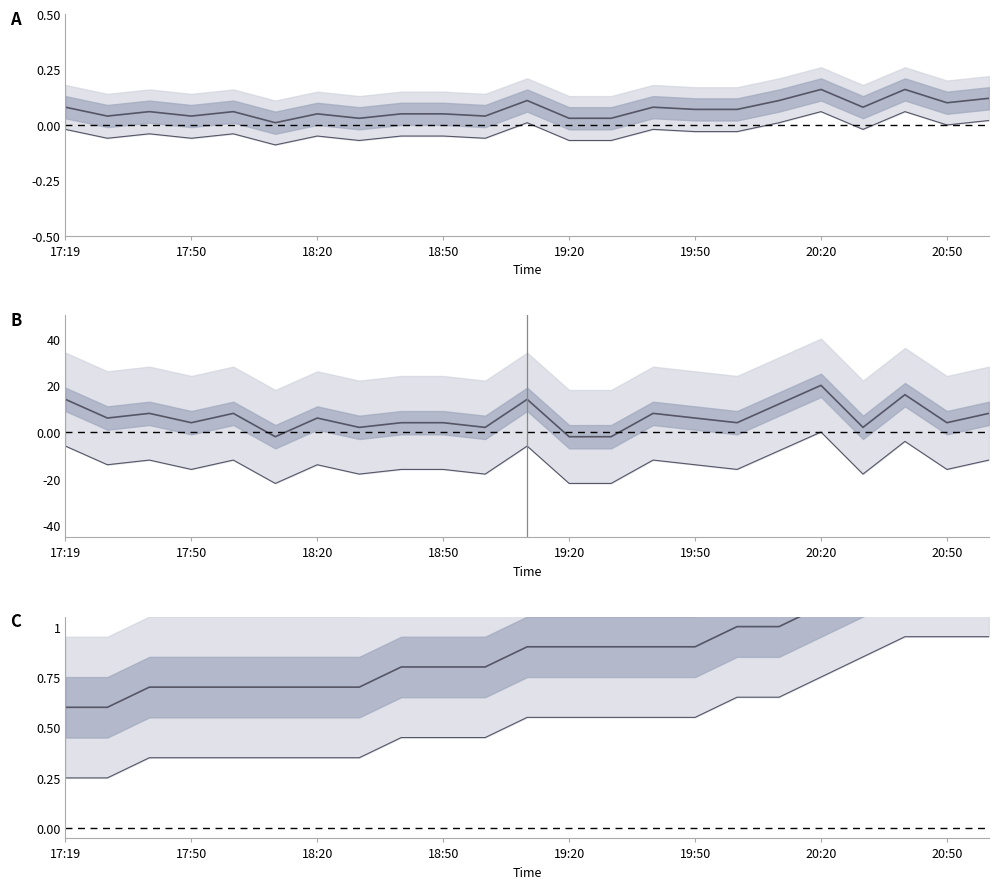

Between 10 and 21, which is larger?

21